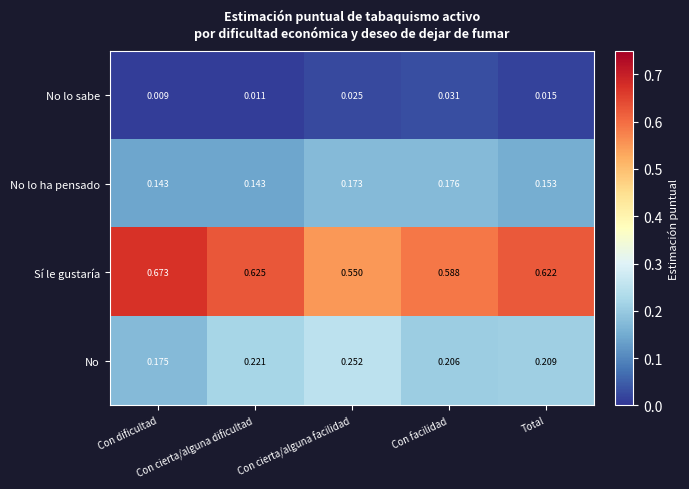

At which category is the sum across all series the highest?

Con facilidad